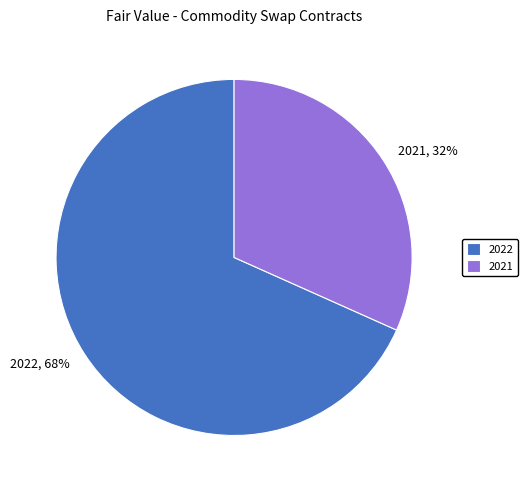

To the nearest percent, what is the combined percentage of 2022 and 2021?

100%